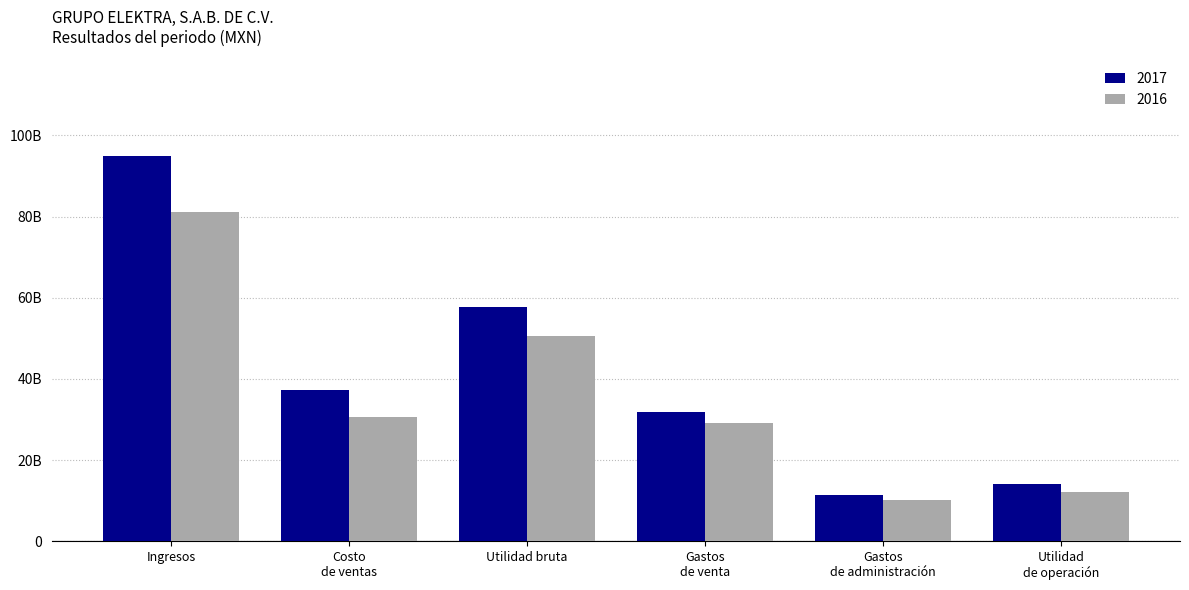

Rank the categories by 2017 value from highest to lowest.

Ingresos, Utilidad bruta, Costo
de ventas, Gastos
de venta, Utilidad
de operación, Gastos
de administración